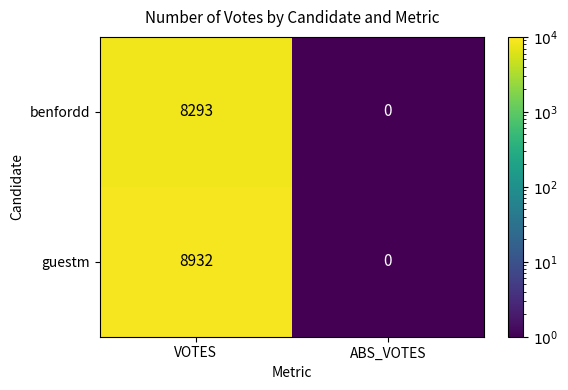

Which category has the highest value in the benfordd series?

VOTES